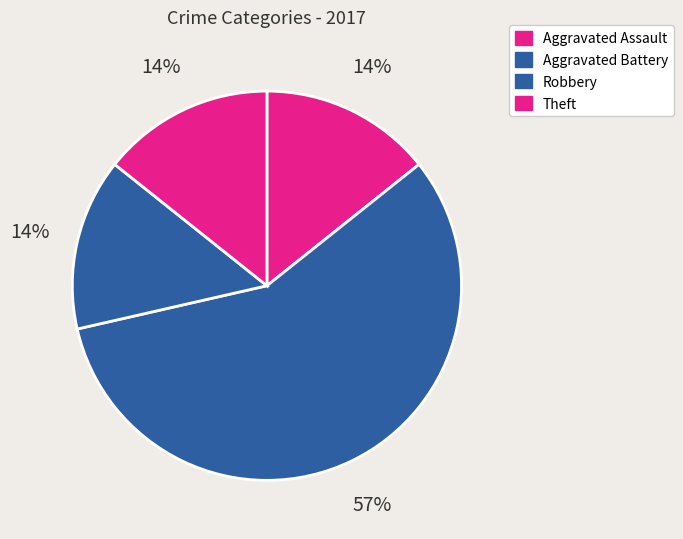

How many segments does this pie chart have?

4